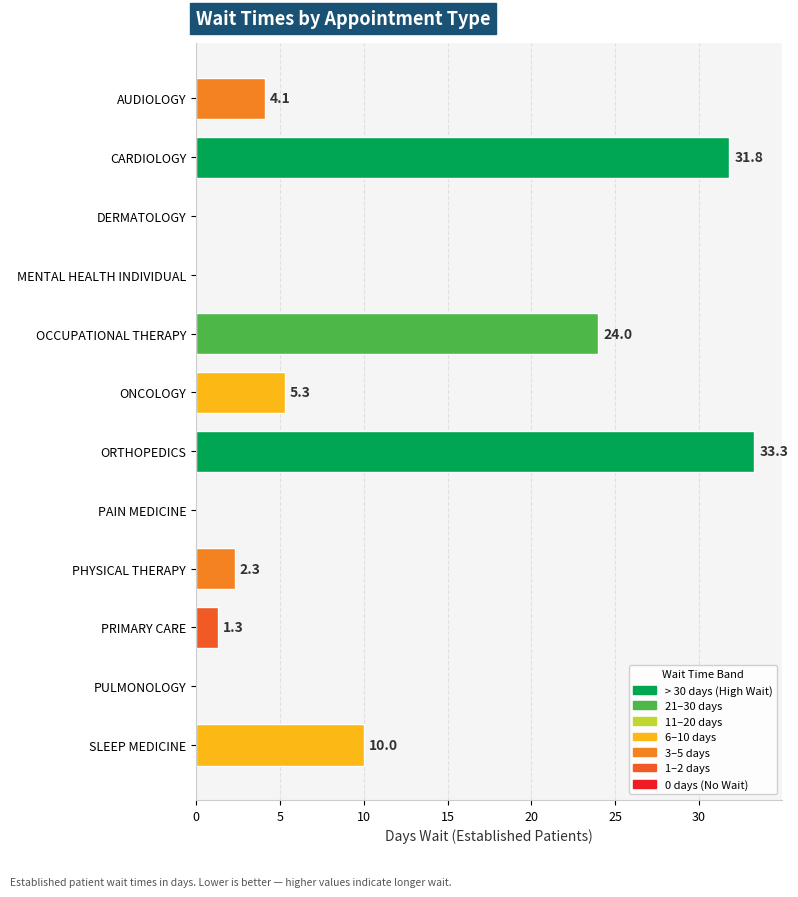

Does the chart contain stacked bars?

No